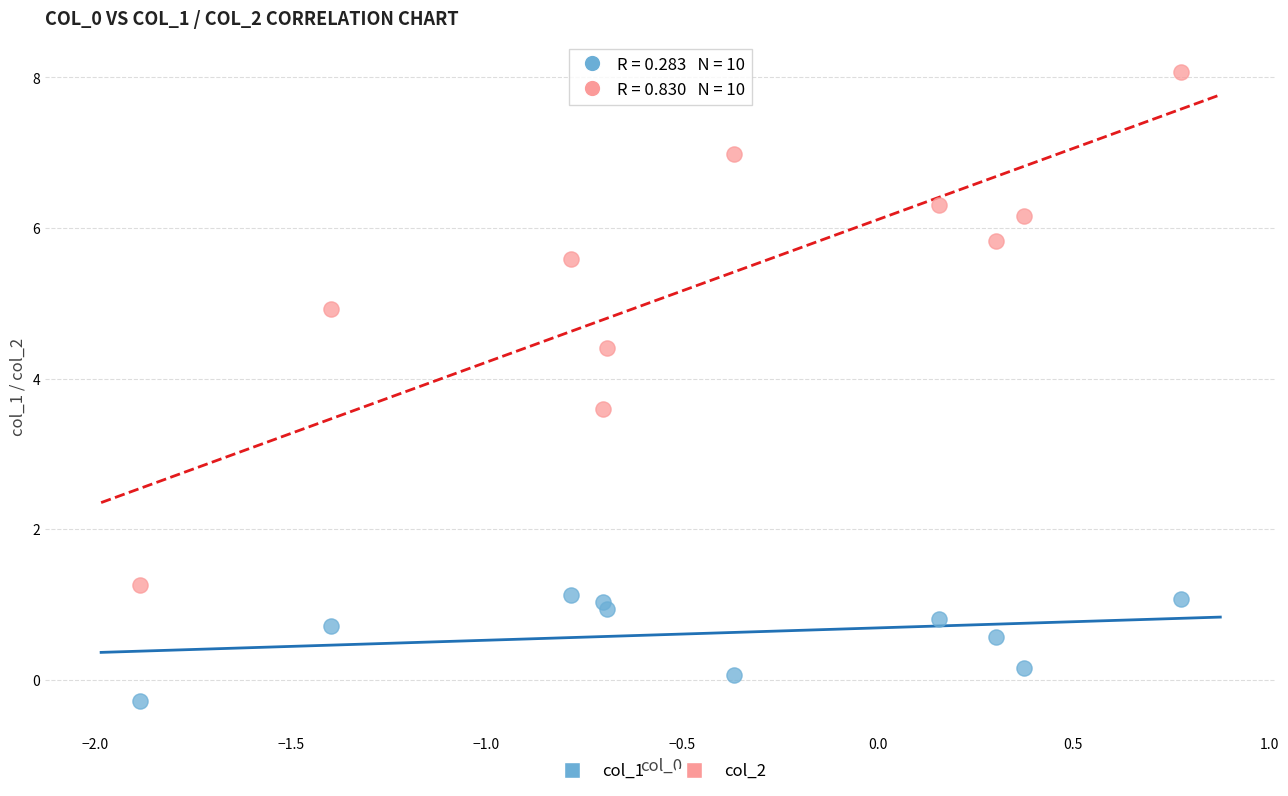

What are all the series names shown in the legend?

col_1, col_2